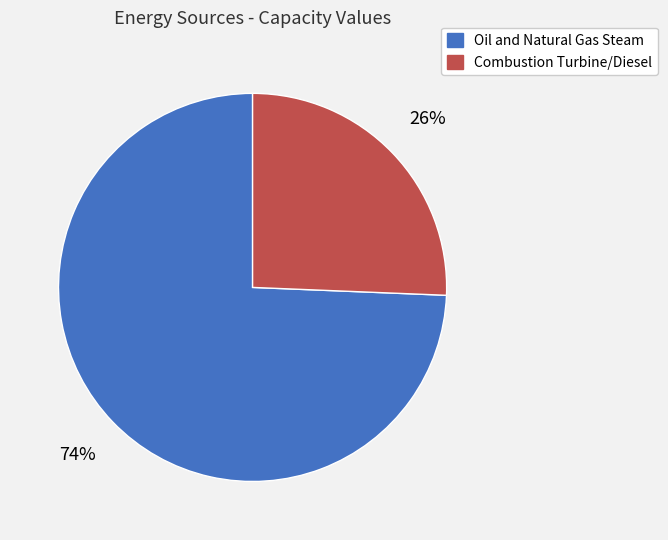

Which slice represents more than half of the pie?

Oil and Natural Gas Steam